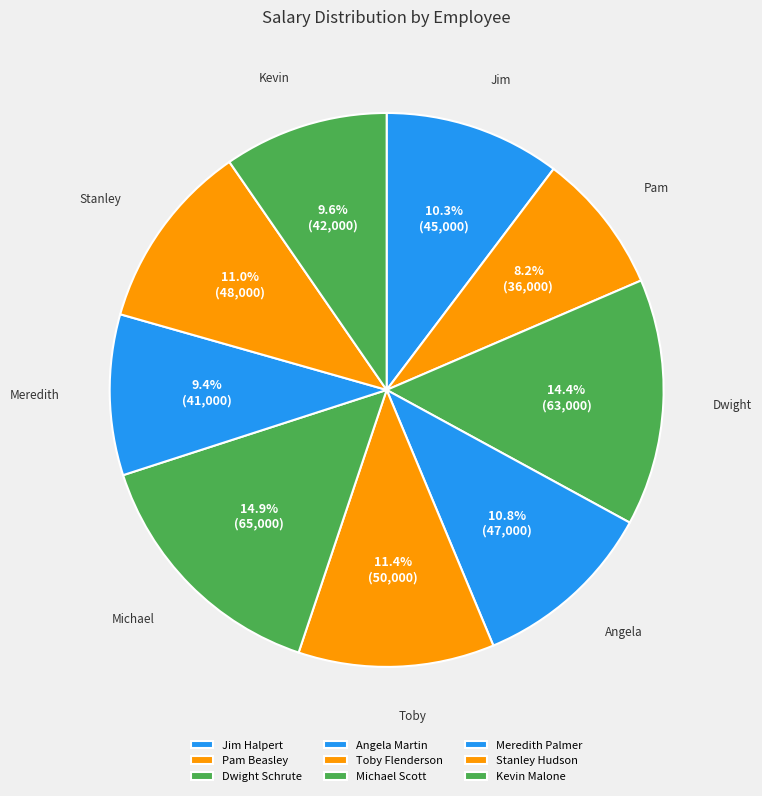

Count the number of slices in the pie.

9